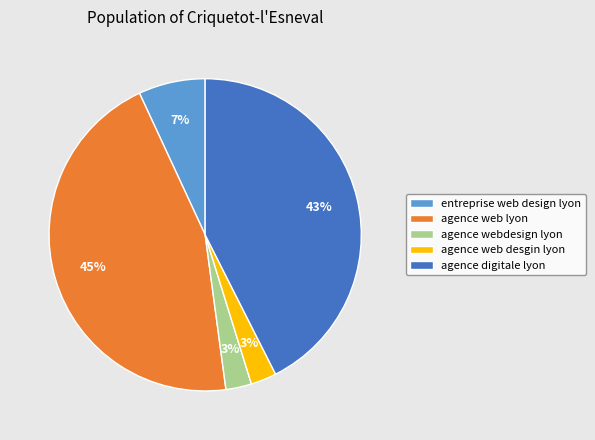

Do agence web lyon and agence web desgin lyon together represent more than half of the pie?

No